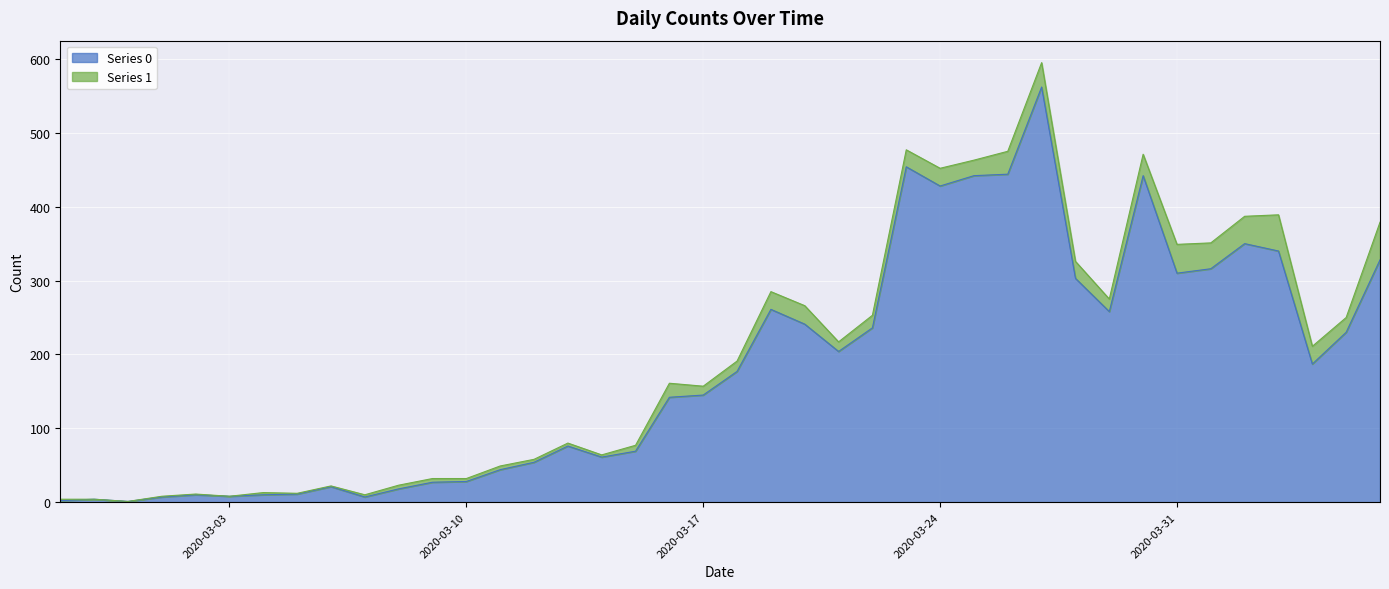

At which label is the value closest to 281?

2020-03-19